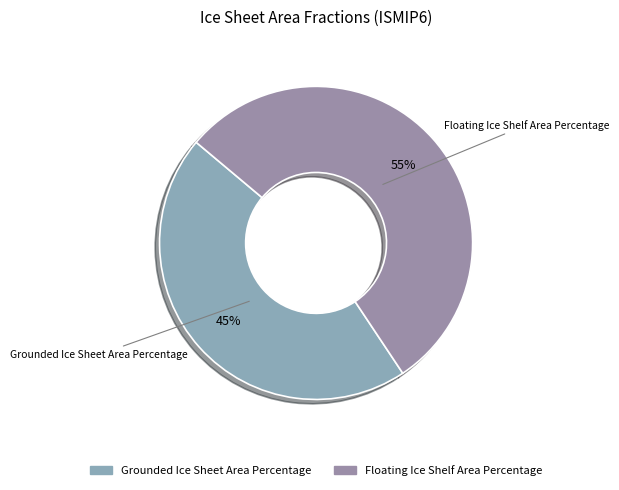

Between Floating Ice Shelf Area Percentage and Grounded Ice Sheet Area Percentage, which is larger?

Floating Ice Shelf Area Percentage